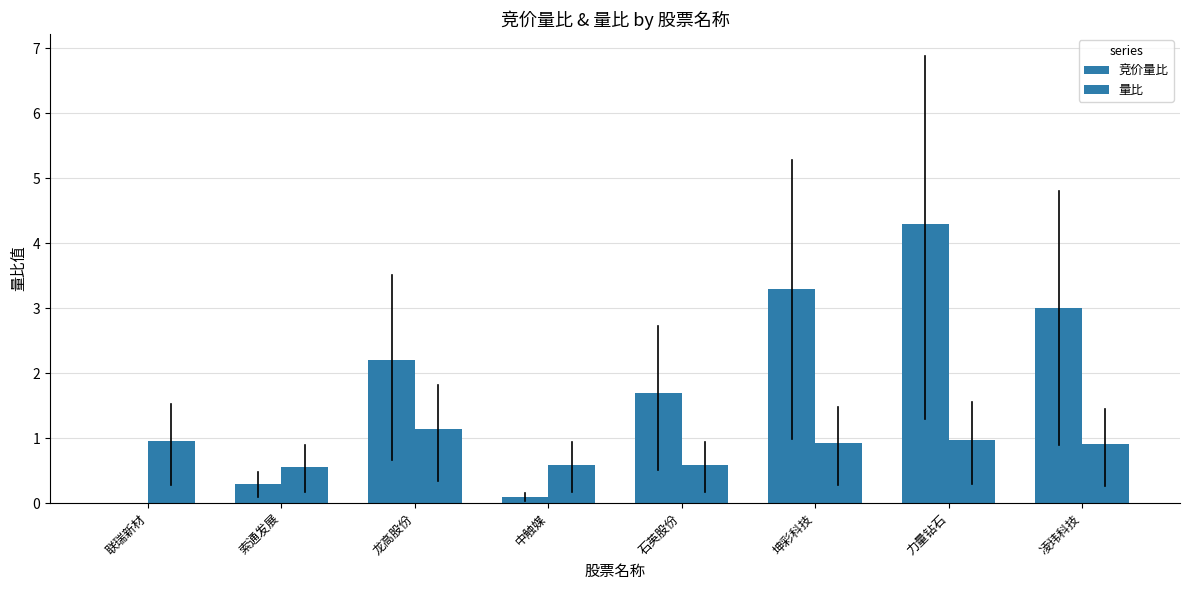

List the series in order of their overall mean, highest first.

竞价量比, 量比